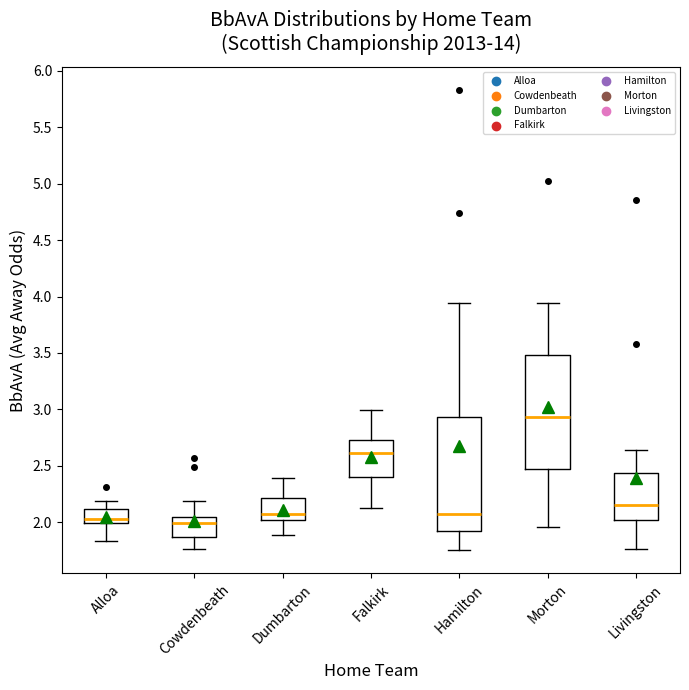

Which box has the highest median line?

Morton